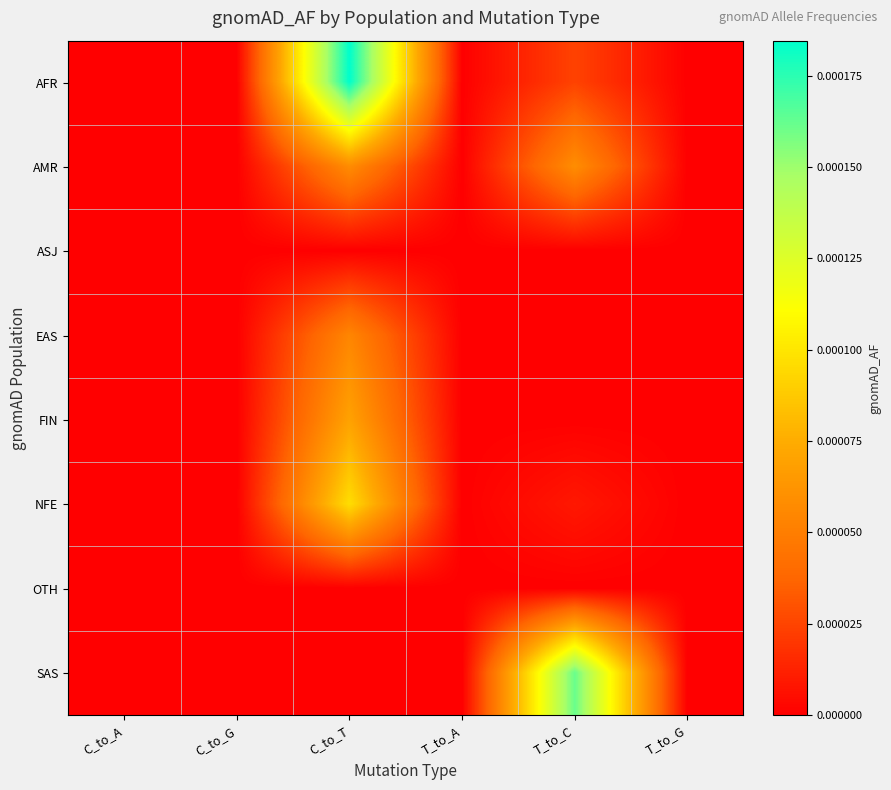

At how many categories does at least one series exceed 0?

2